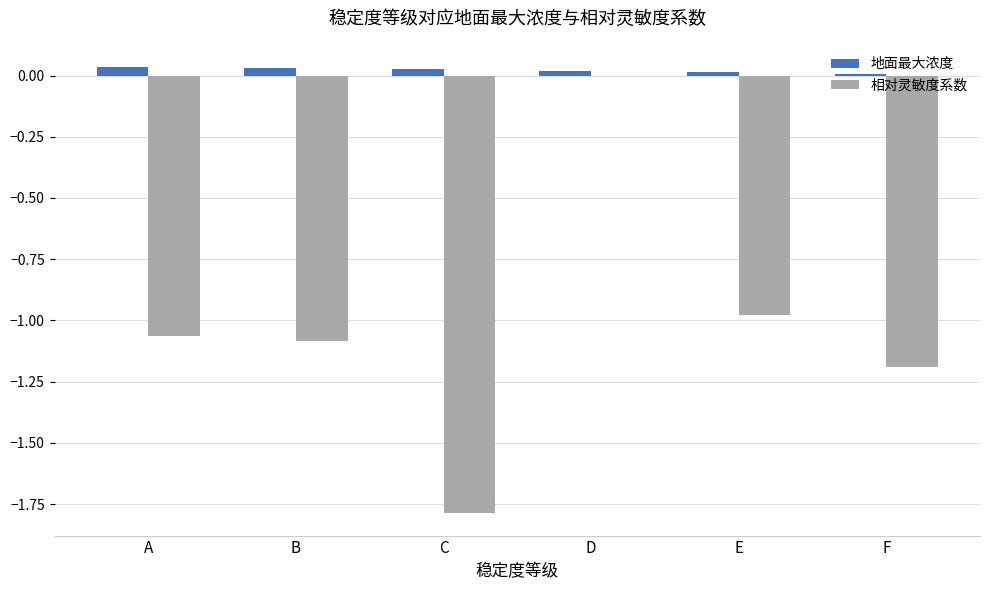

The value of 相对灵敏度系数 at C is -2.6. True or false?

False